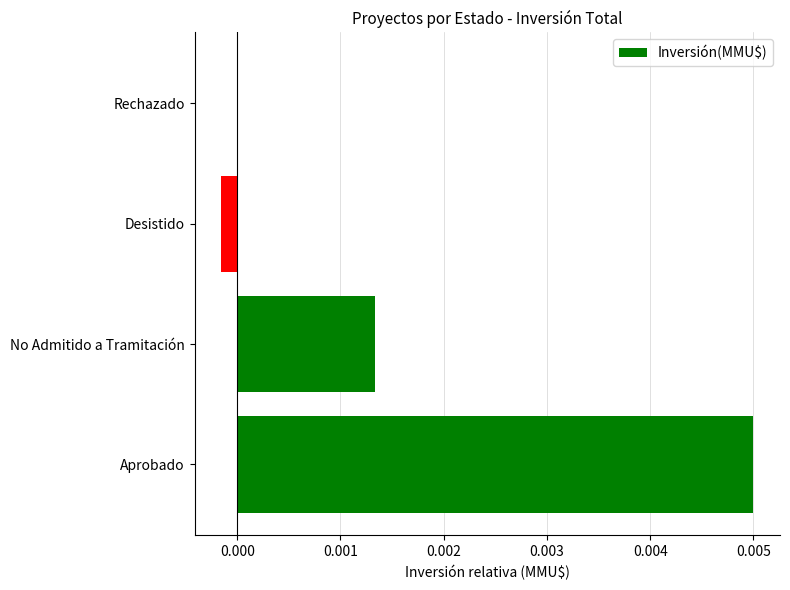

At which category does the chart reach its peak across all series?

Aprobado